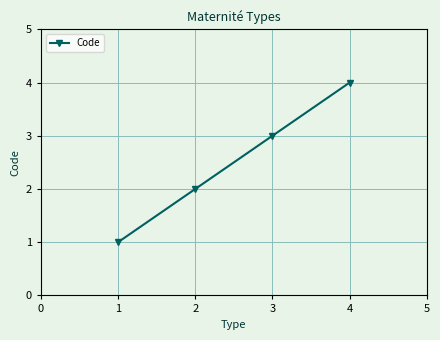

What value does the data have at 1?

1